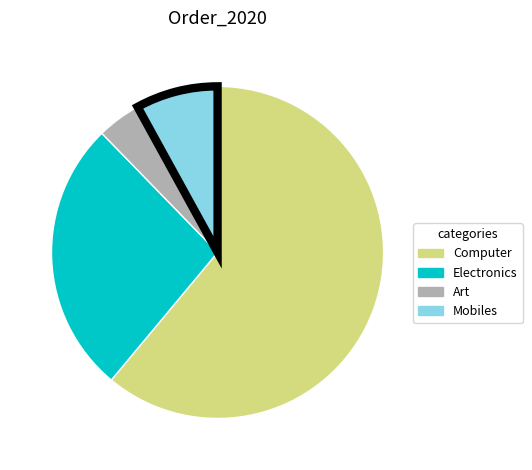

What is the majority slice?

Computer